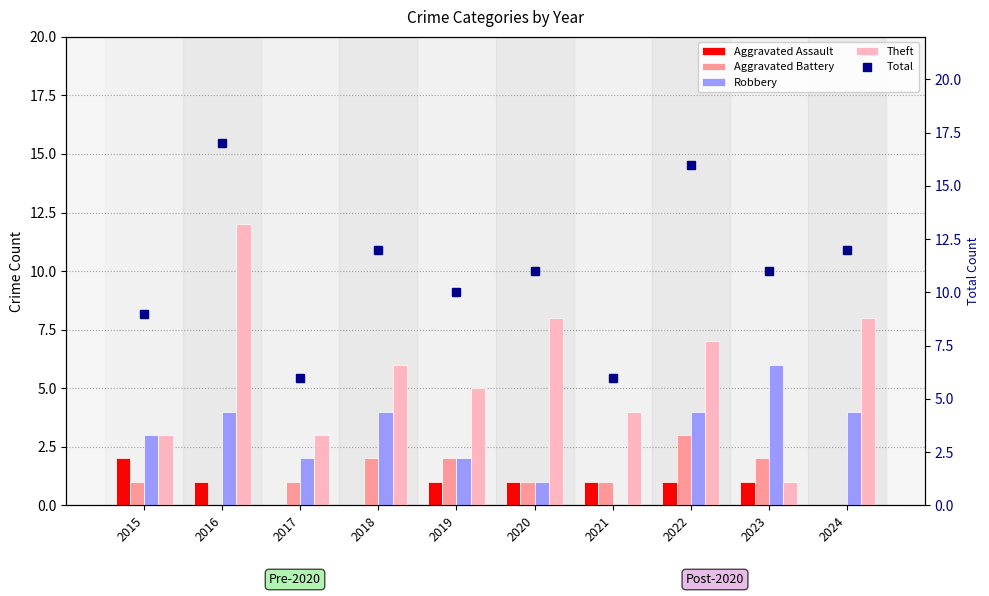

Where does the Robbery series first go above 4?

2023